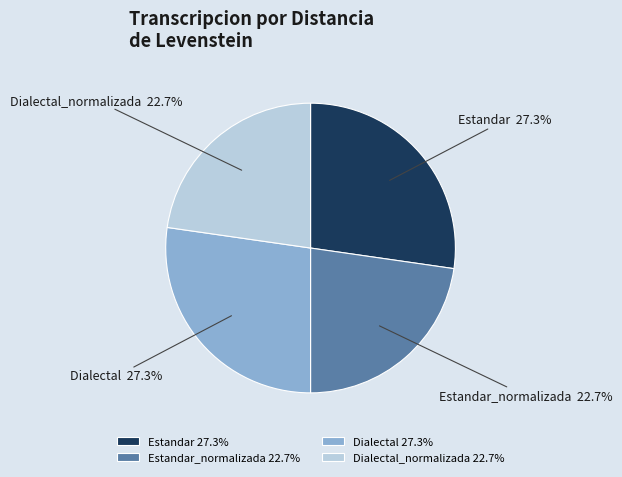

To the nearest percent, what percentage of the pie is Dialectal_normalizada?

23%